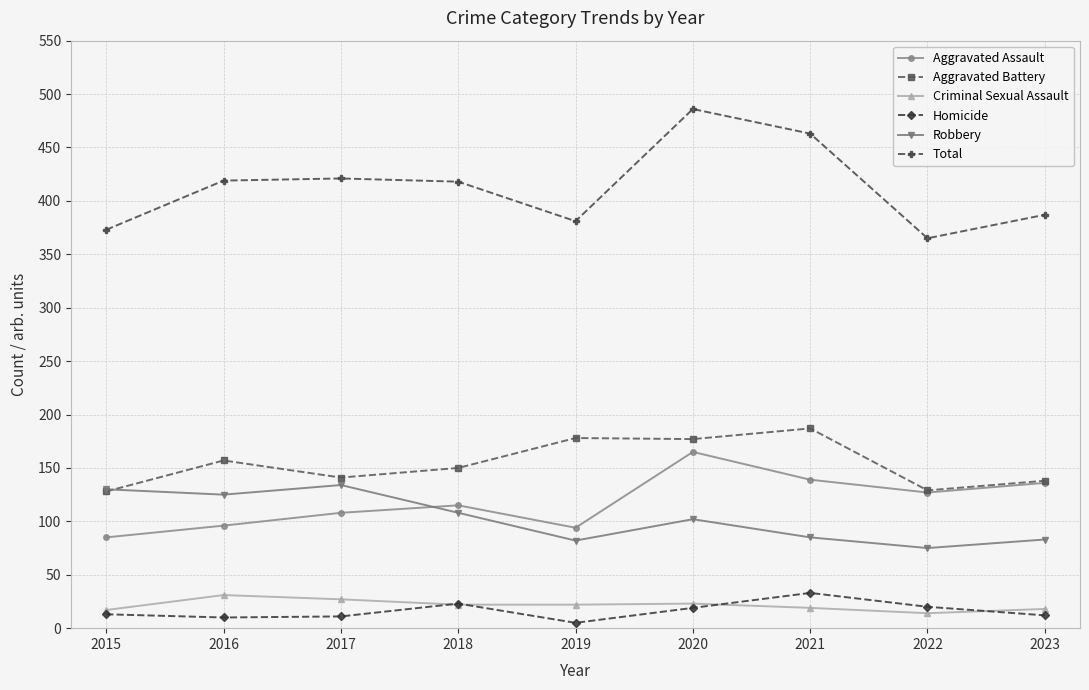

Read the Aggravated Assault value at 2023.

136